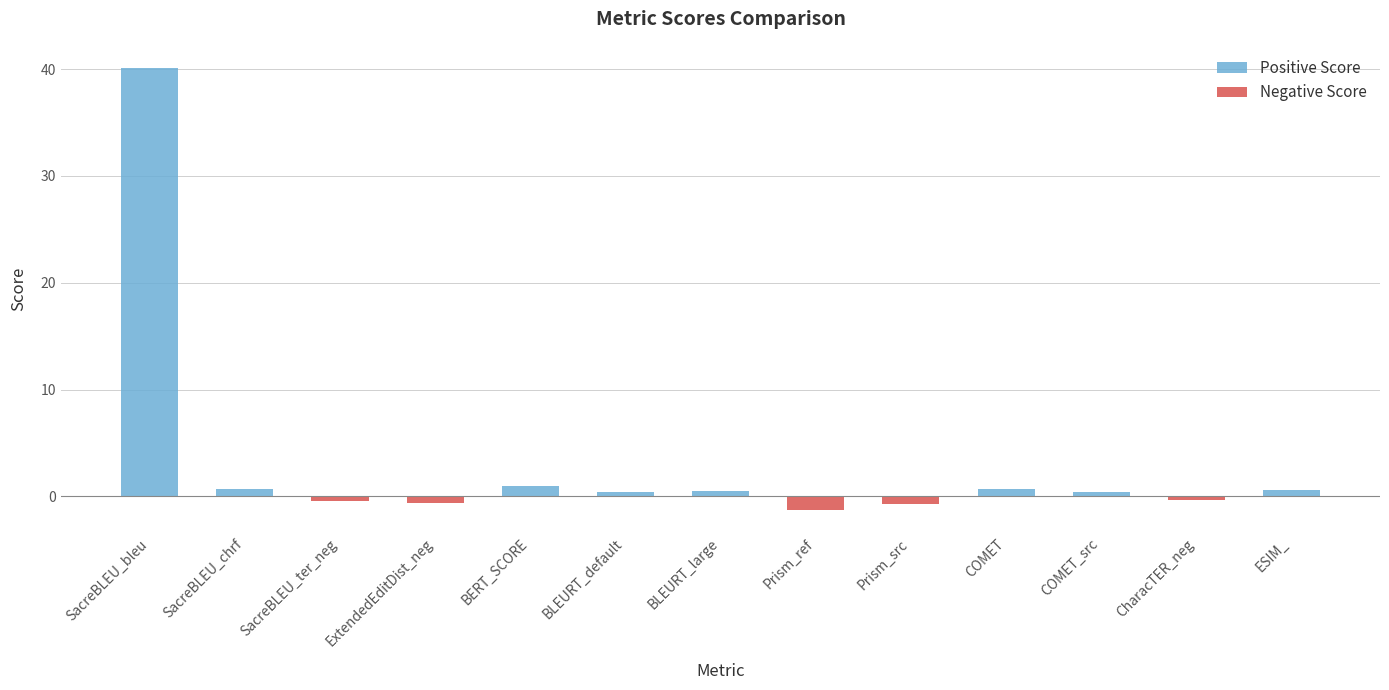

What is the greatest value displayed?

40.1